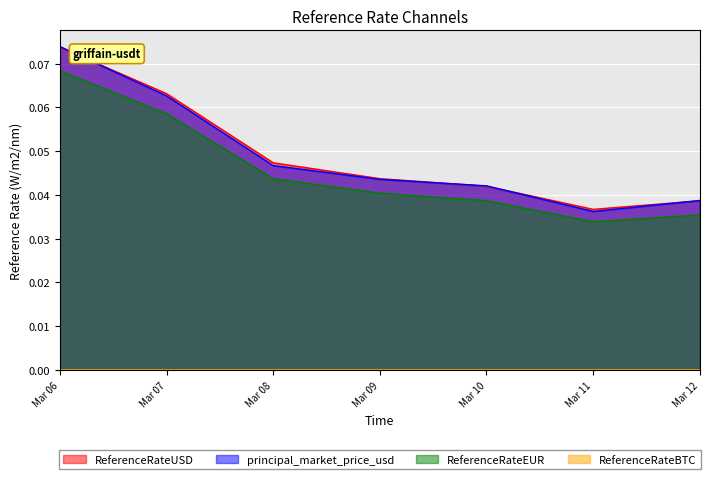

At which category is the sum across all series the highest?

Mar 06